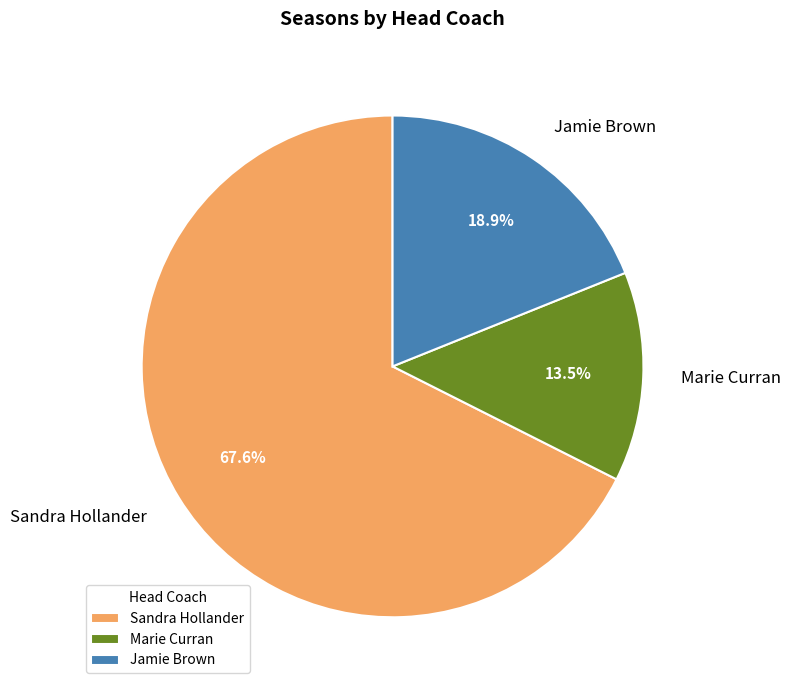

To the nearest percent, what portion does Sandra Hollander represent?

68%